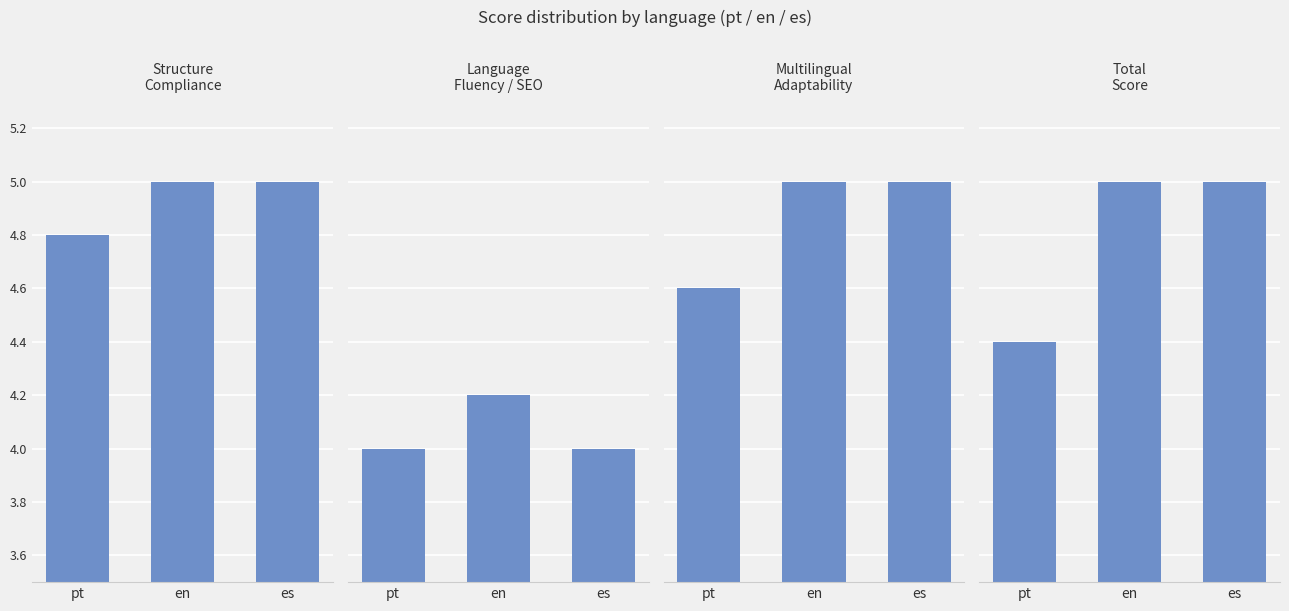

Which series has the largest total across all categories?

structure_compliance